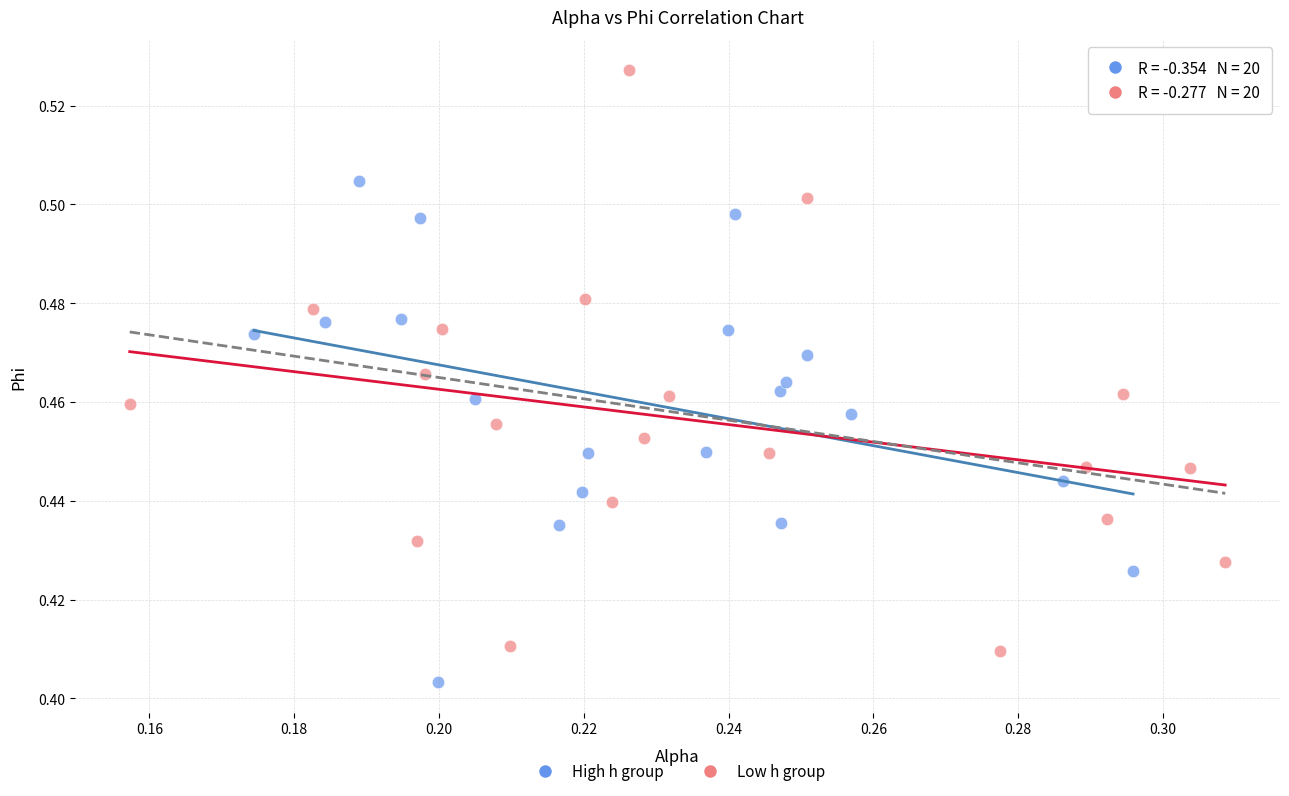

What are all the series names shown in the legend?

High h group, Low h group